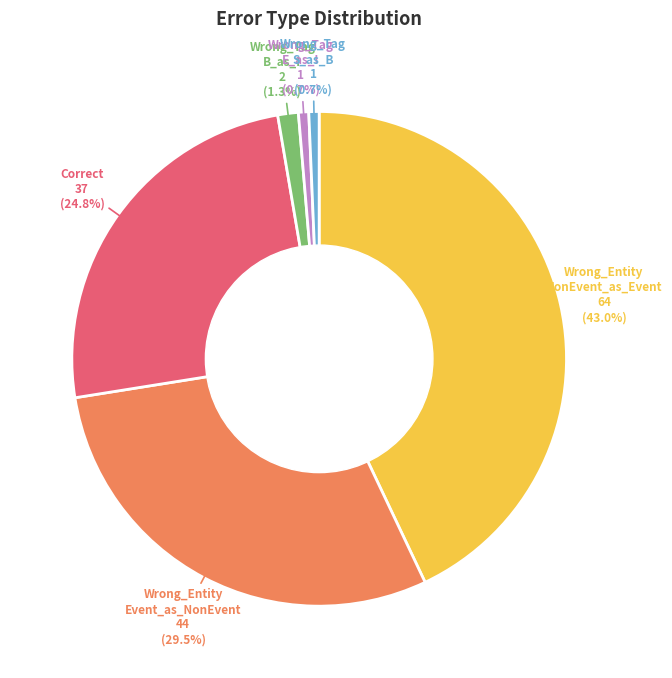

To the nearest percent, what is the average slice percentage?

17%